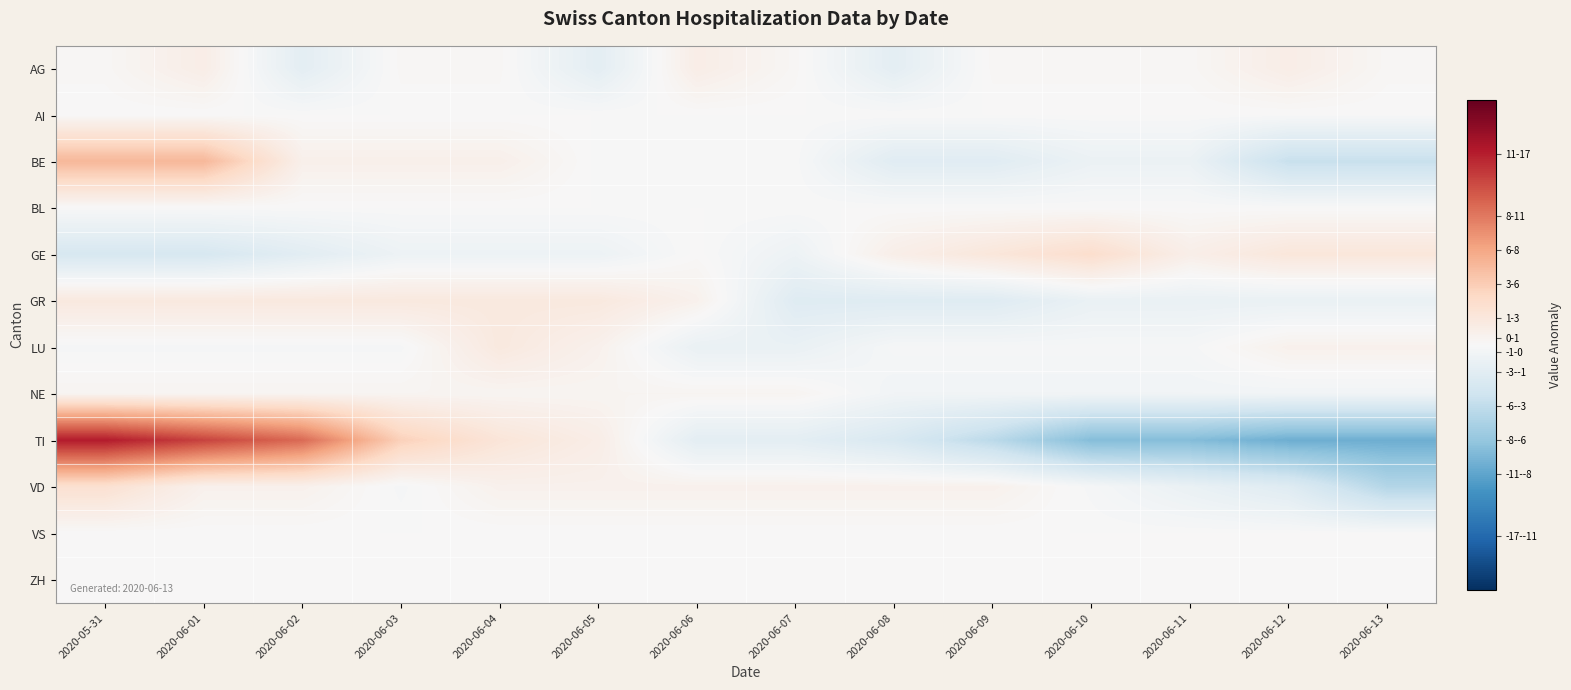

What is the total value across all series at 2020-06-07?

-4.8